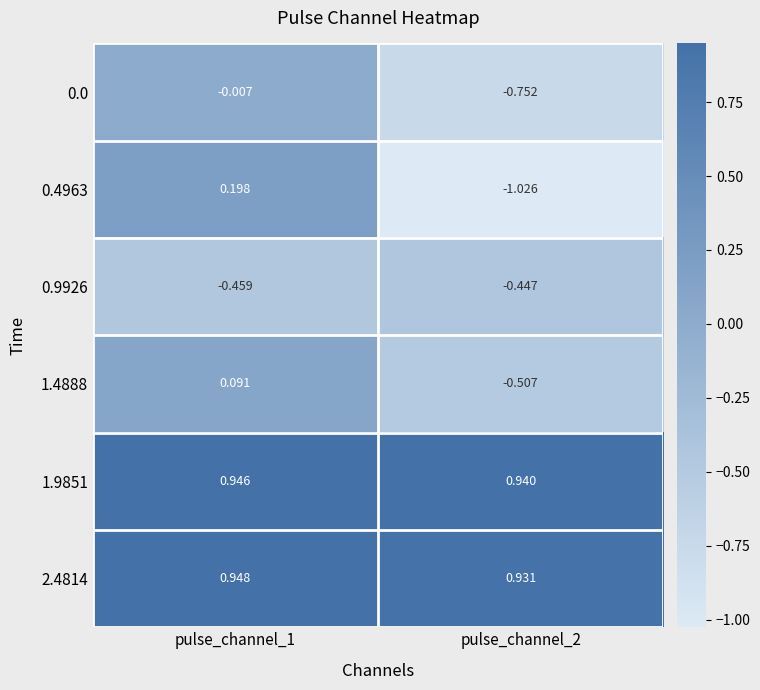

Is the value of 0.4963 at pulse_channel_1 greater than the value of 1.9851 at pulse_channel_1?

No